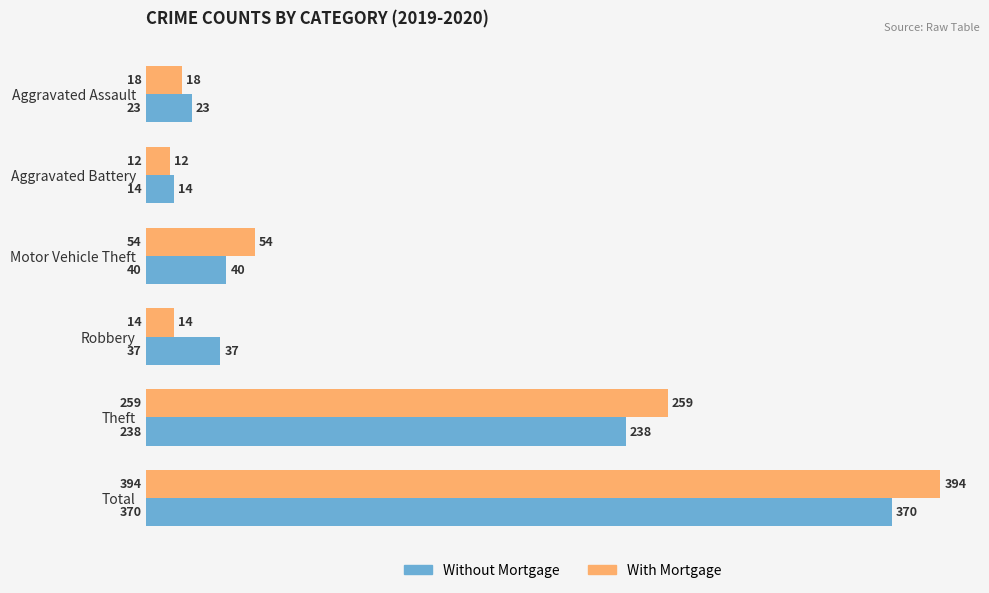

What is the highest value of the Without Mortgage series?

370